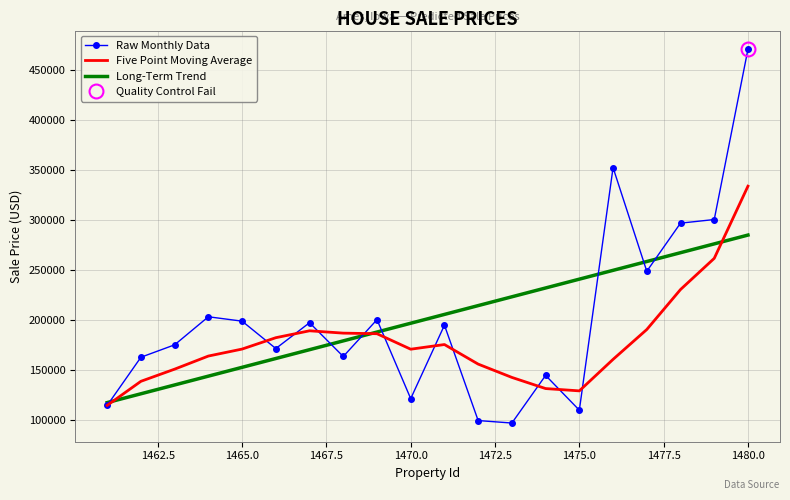

The value of Raw Monthly Data at 1480.0 is 133986.6. True or false?

False